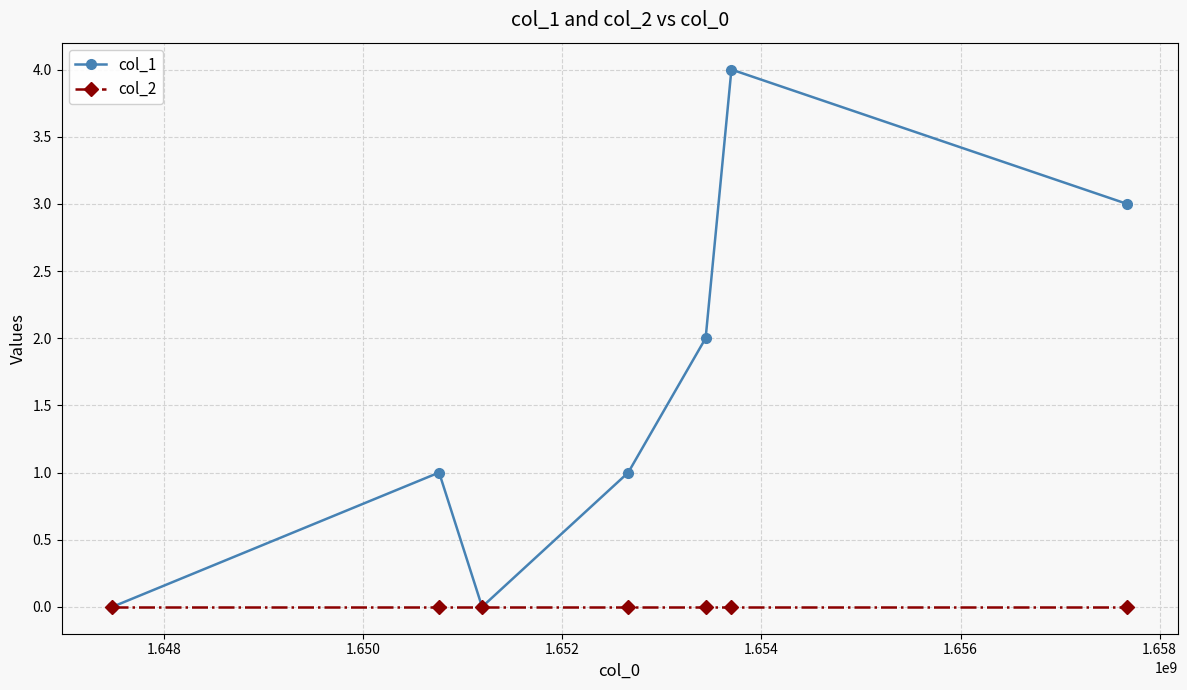

Reading left to right, extract all data points from this chart.

col_1: 0	1	0	1	2	4	3
col_2: 0	0	0	0	0	0	0